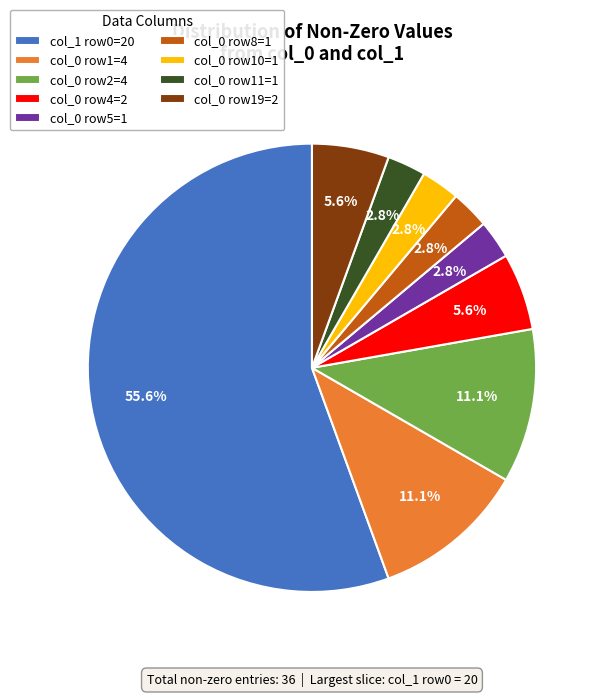

Is col_0 row5=1 the majority of the pie?

No